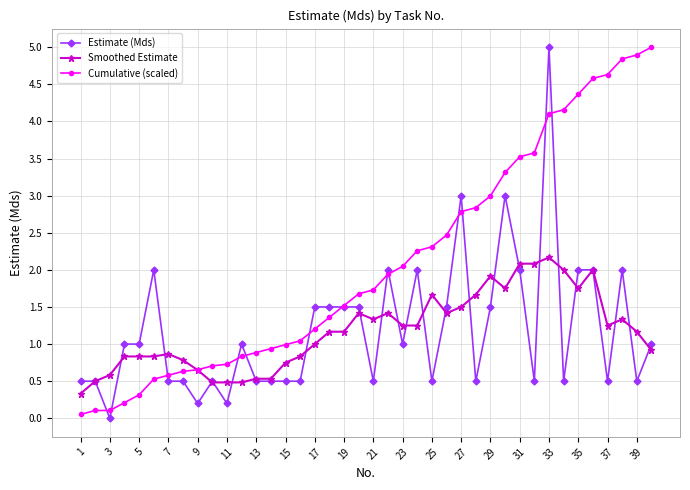

What is the value of the Estimate (Mds) point at the 17th from the left?

1.5